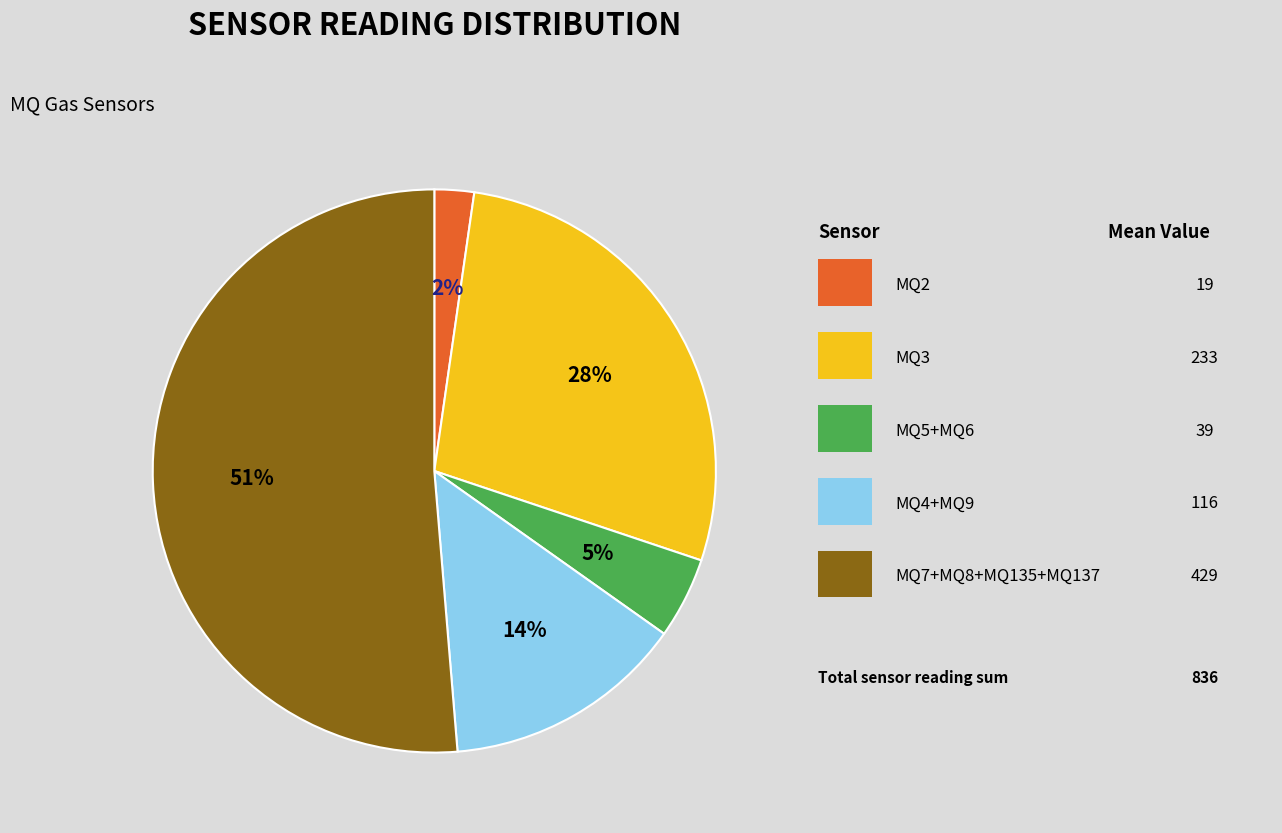

To the nearest percent, what is the difference between the largest and smallest slice percentages?

49%